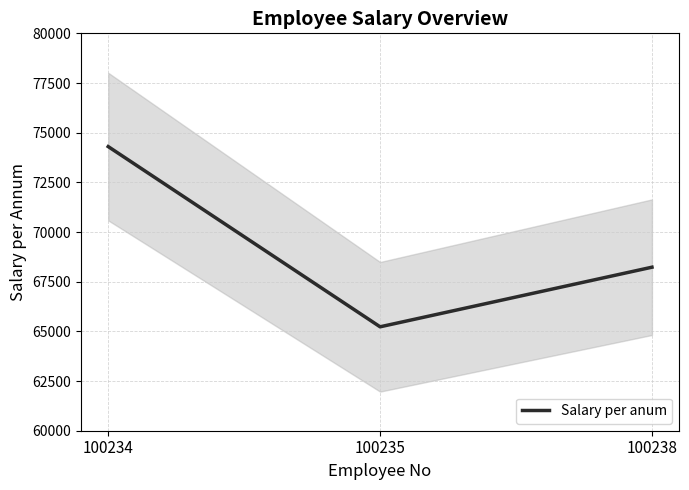

The value at 100234 is 101911. True or false?

False